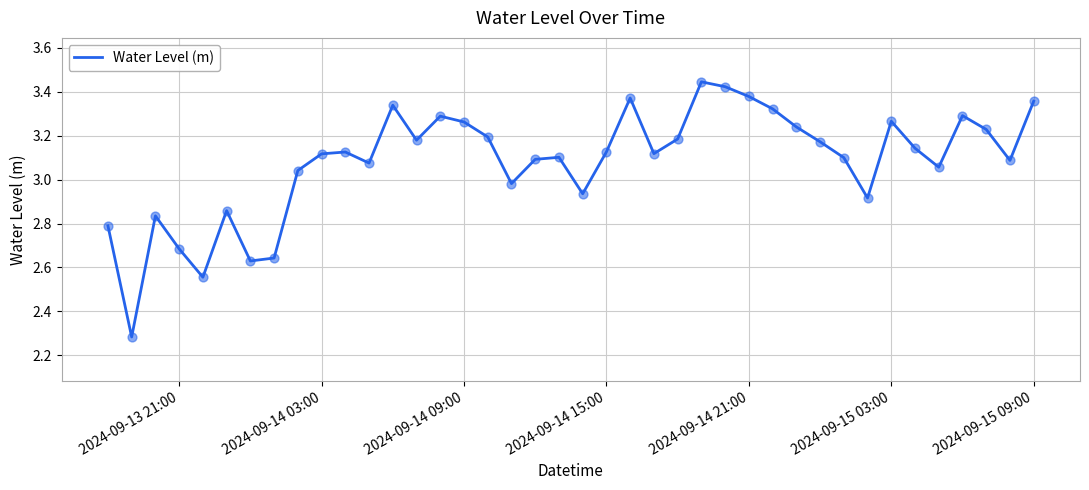

What is the difference between the maximum and minimum values?

1.2